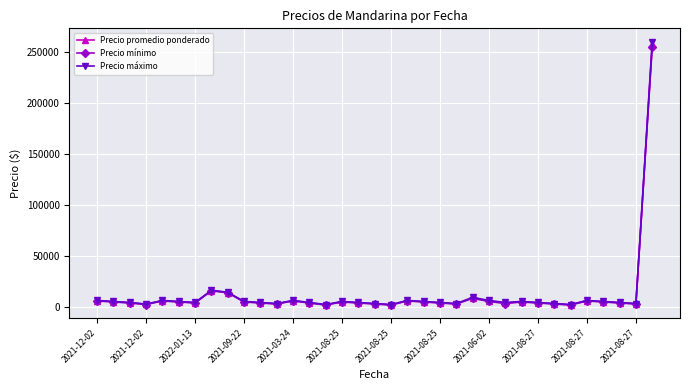

What is the greatest value displayed?

260000